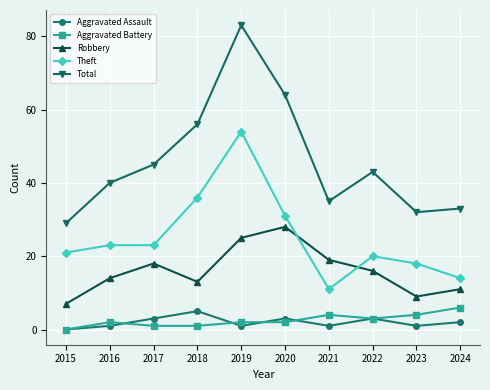

Reading left to right, extract all data points from this chart.

Aggravated Assault: 0	1	3	5	1	3	1	3	1	2
Aggravated Battery: 0	2	1	1	2	2	4	3	4	6
Robbery: 7	14	18	13	25	28	19	16	9	11
Theft: 21	23	23	36	54	31	11	20	18	14
Total: 29	40	45	56	83	64	35	43	32	33